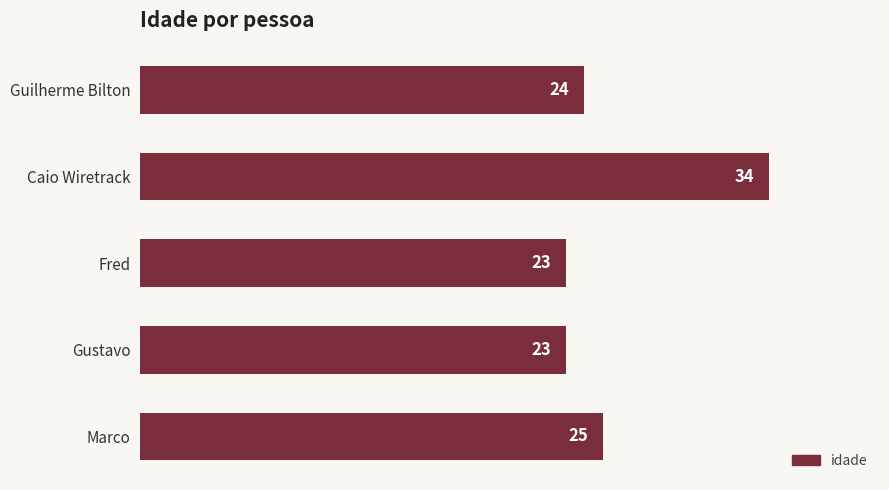

What is the change in value from Caio Wiretrack to Marco?

-9